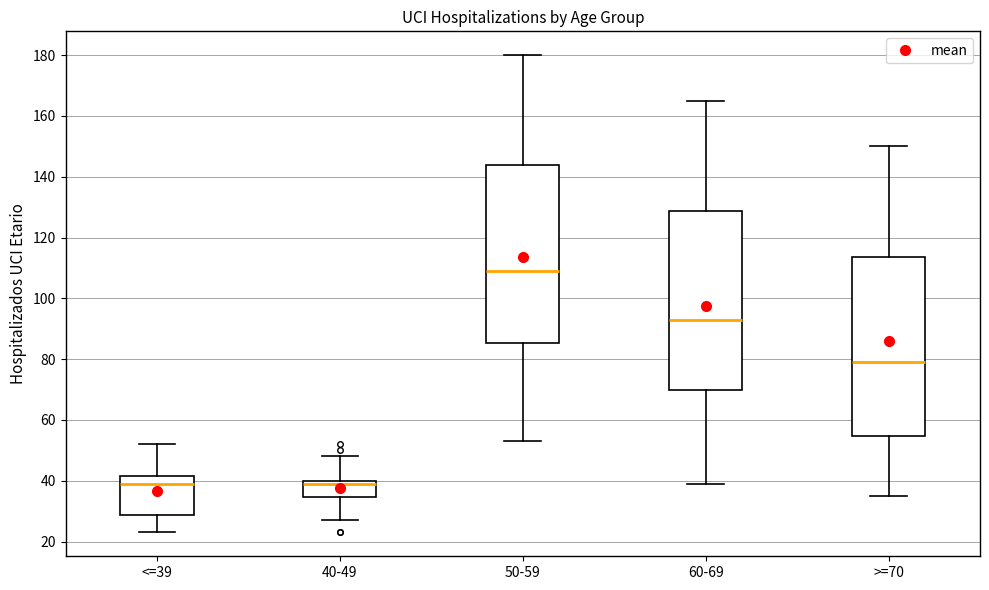

Reading left to right, transcribe this box plot: for each box, give where its median line is, the range the box spans, and where its two whiskers end, as read against the y-axis. The values are not printed on the chart, so give them approximately, as read against the axis.

<=39: median 40, box 28 to 42, whiskers 24 to 52
40-49: median 40 (just below the box's upper edge), box 34 to 40, whiskers 28 to 48
50-59: median 110, box 86 to 144, whiskers 54 to 180
60-69: median 94, box 70 to 128, whiskers 40 to 166
>=70: median 80, box 54 to 114, whiskers 36 to 150